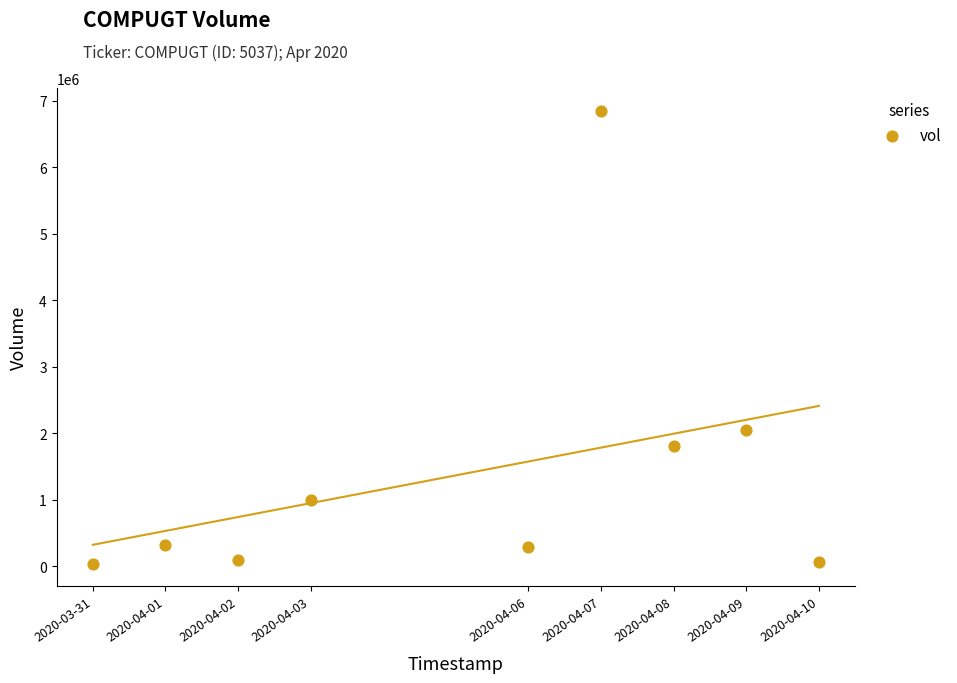

What Y value in the scatter plot is closest to 3446400?

2052200